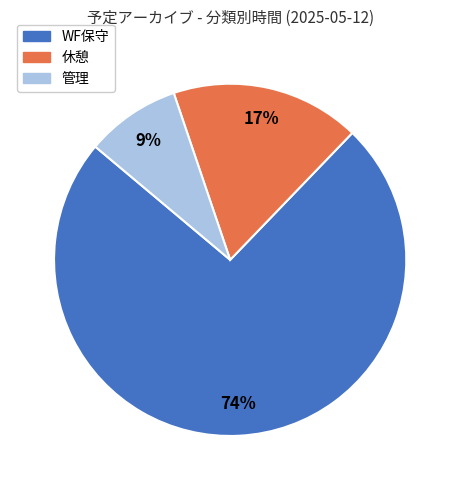

To the nearest percent, what is the average slice percentage?

33%